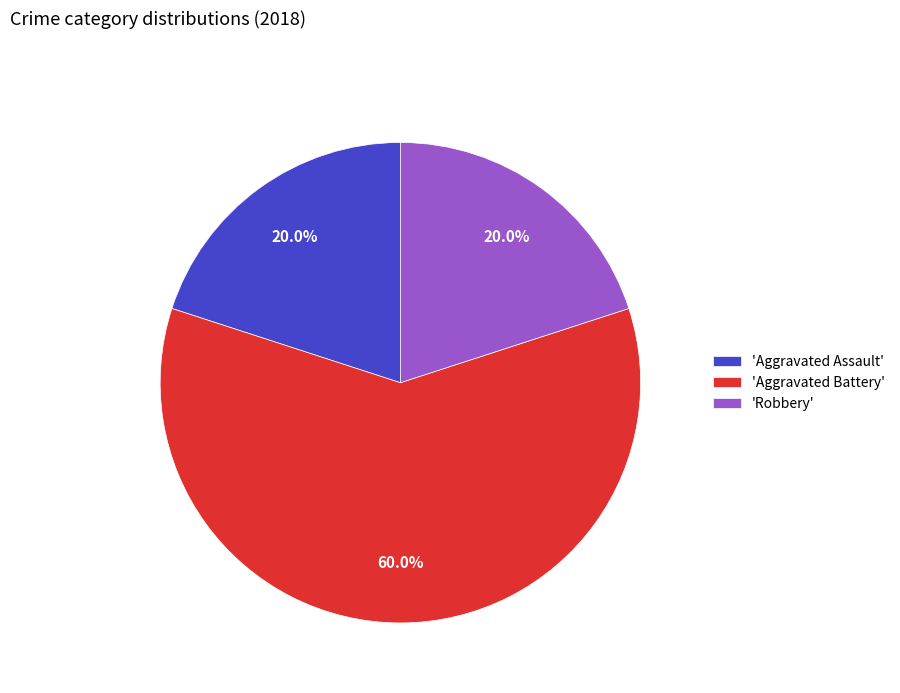

How many slices are in this pie chart?

3